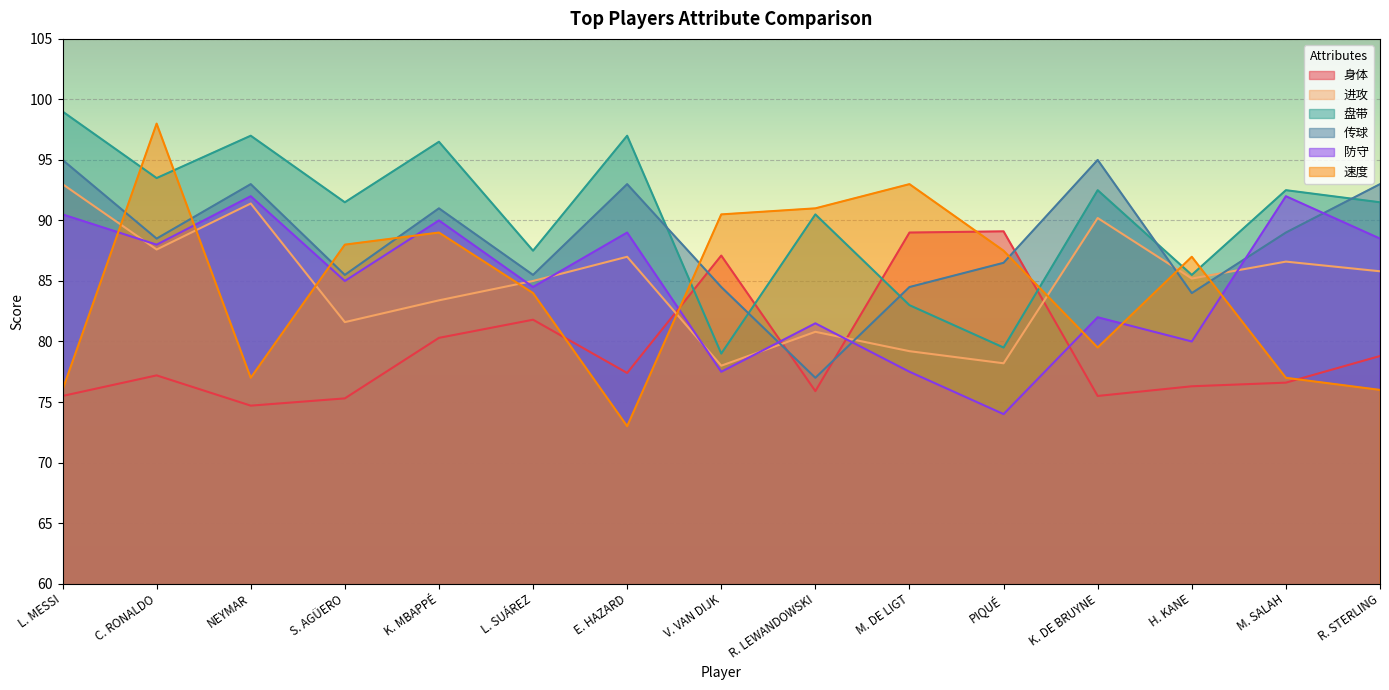

Between which two adjacent categories do 防守 and 速度 first intersect?

L. MESSI and C. RONALDO